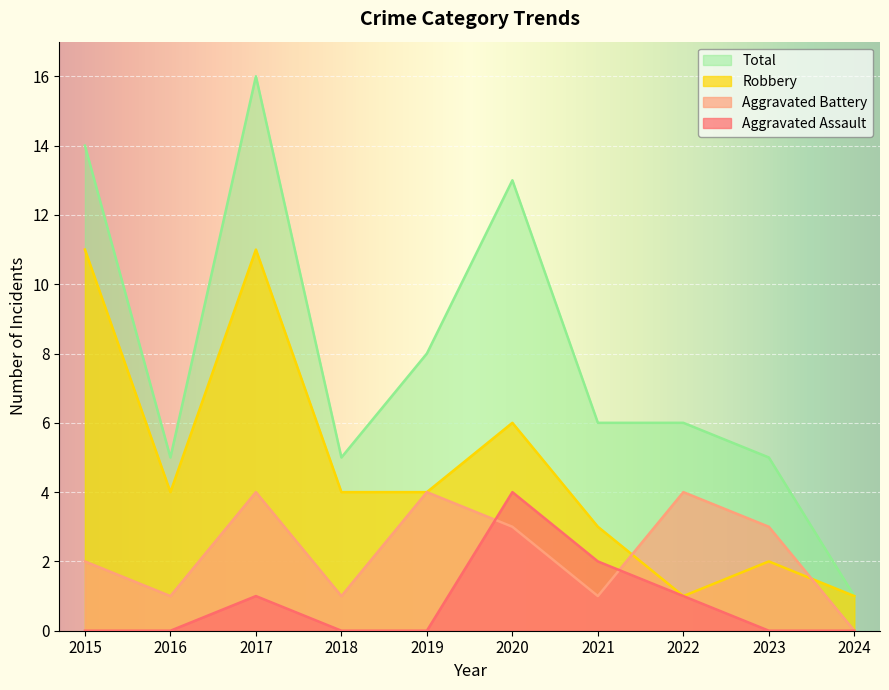

What is the spread (max minus min) of values at 2022?

5